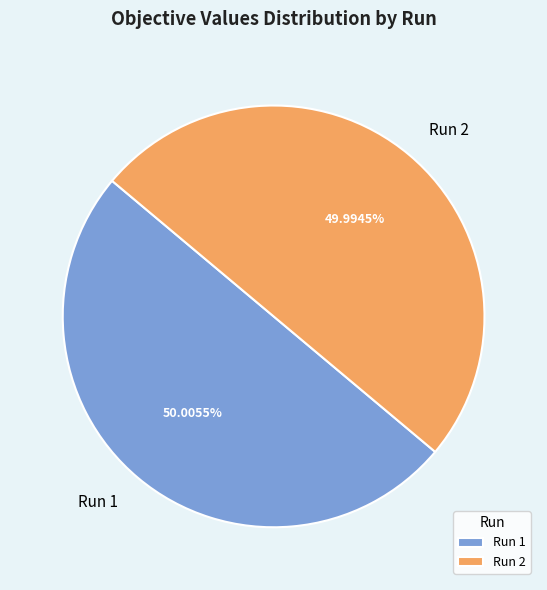

Do Run 2 and Run 1 together represent more than half of the pie?

Yes